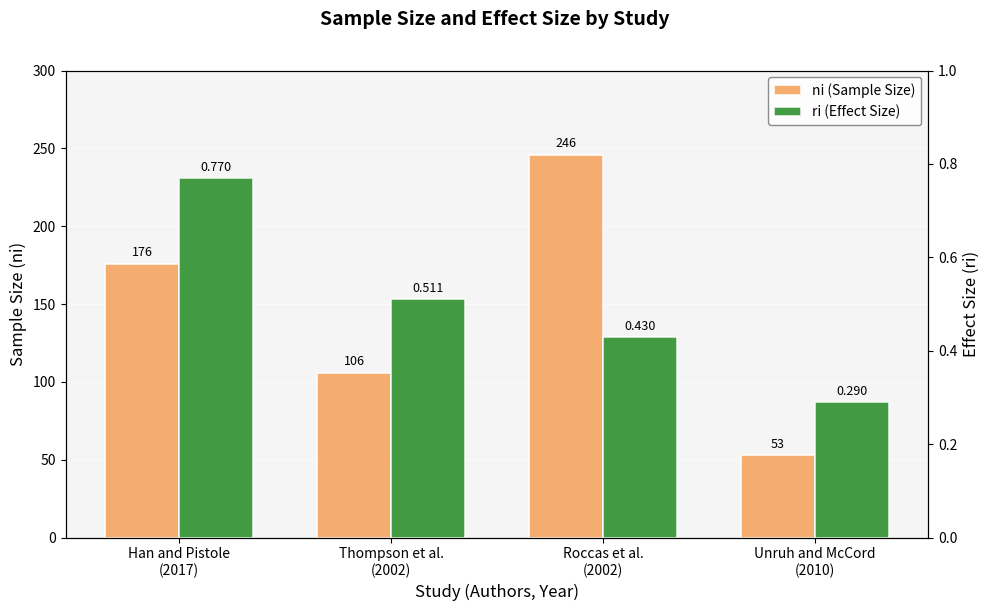

What value does the ri (Effect Size) series have at Roccas et al.
(2002)?

0.4